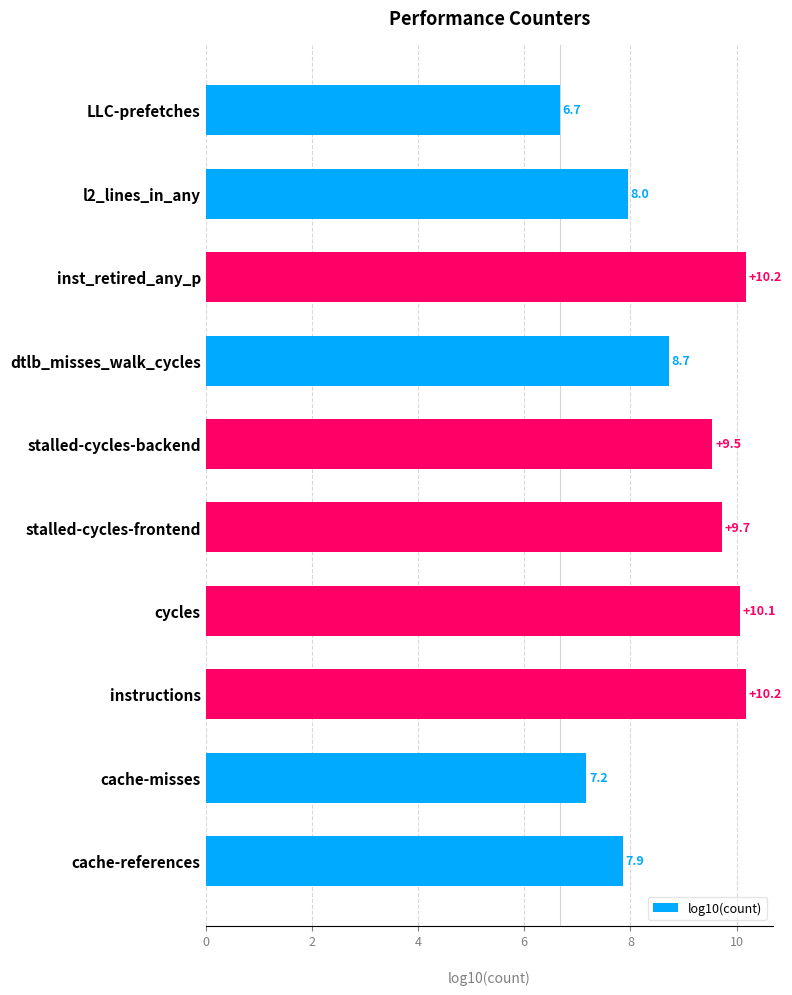

Reading bottom to top, what are all the values shown in this chart?

7.9	7.2	10.2	10.1	9.7	9.5	8.7	10.2	8.0	6.7